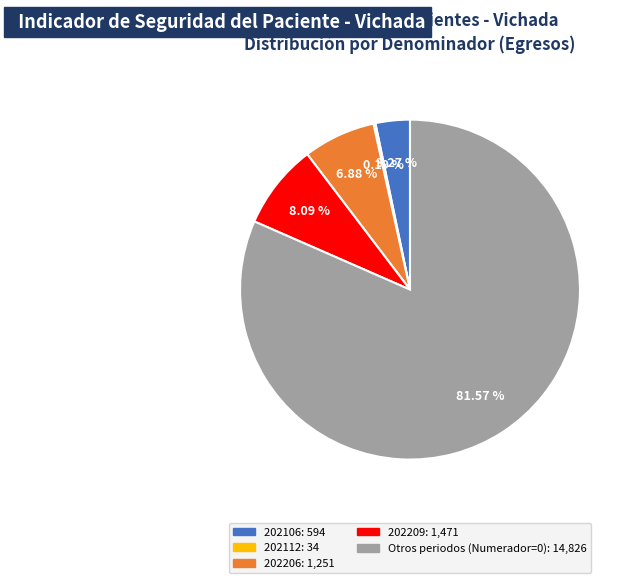

Does any single category account for the majority?

Yes